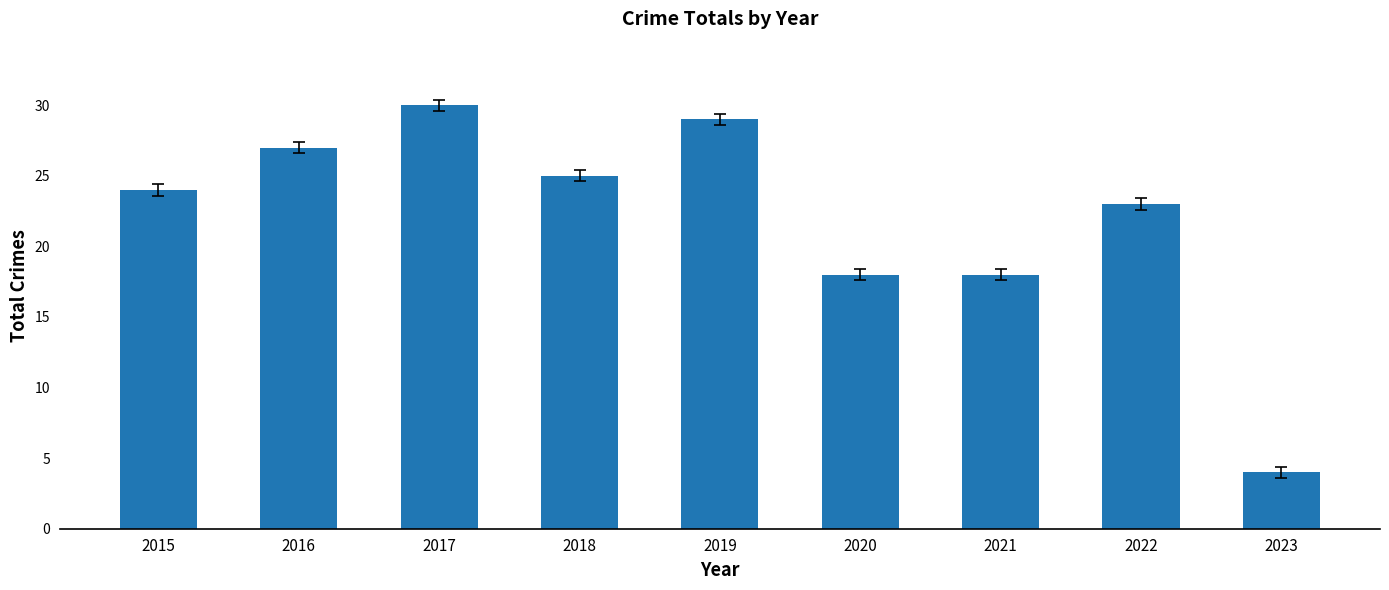

Count the number of categories in the chart.

9